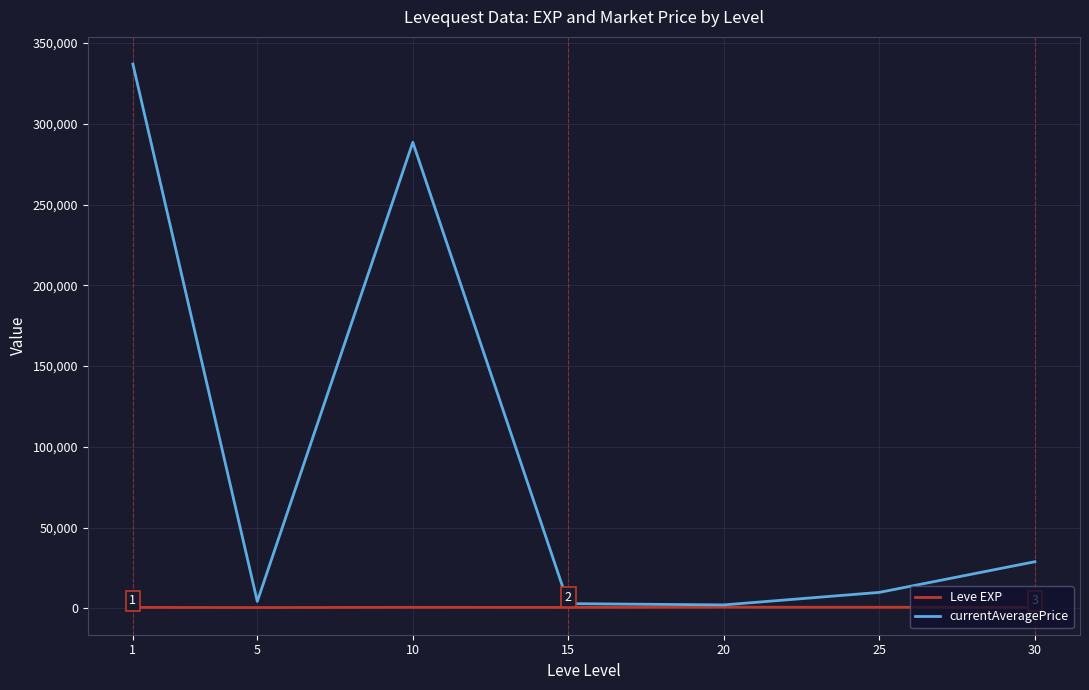

True or false: currentAveragePrice has a value of 28815.8 at 30.

True